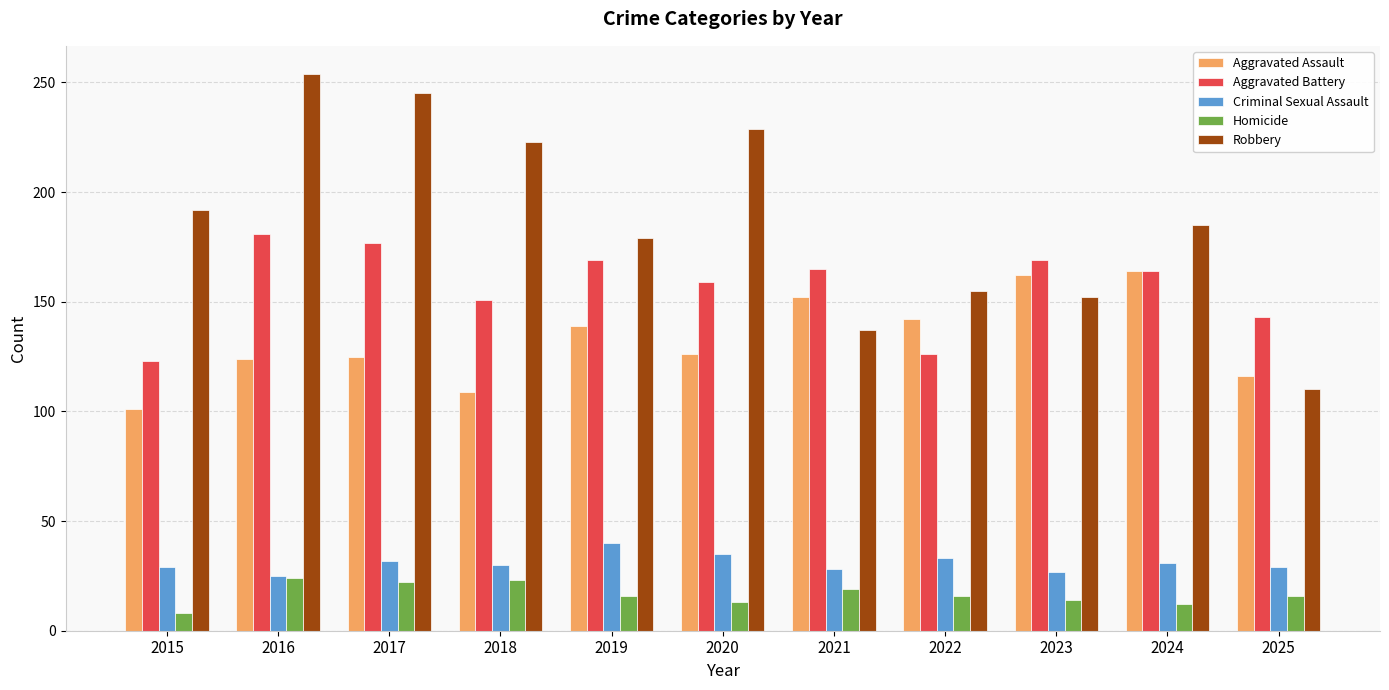

How many groups of bars are there?

11